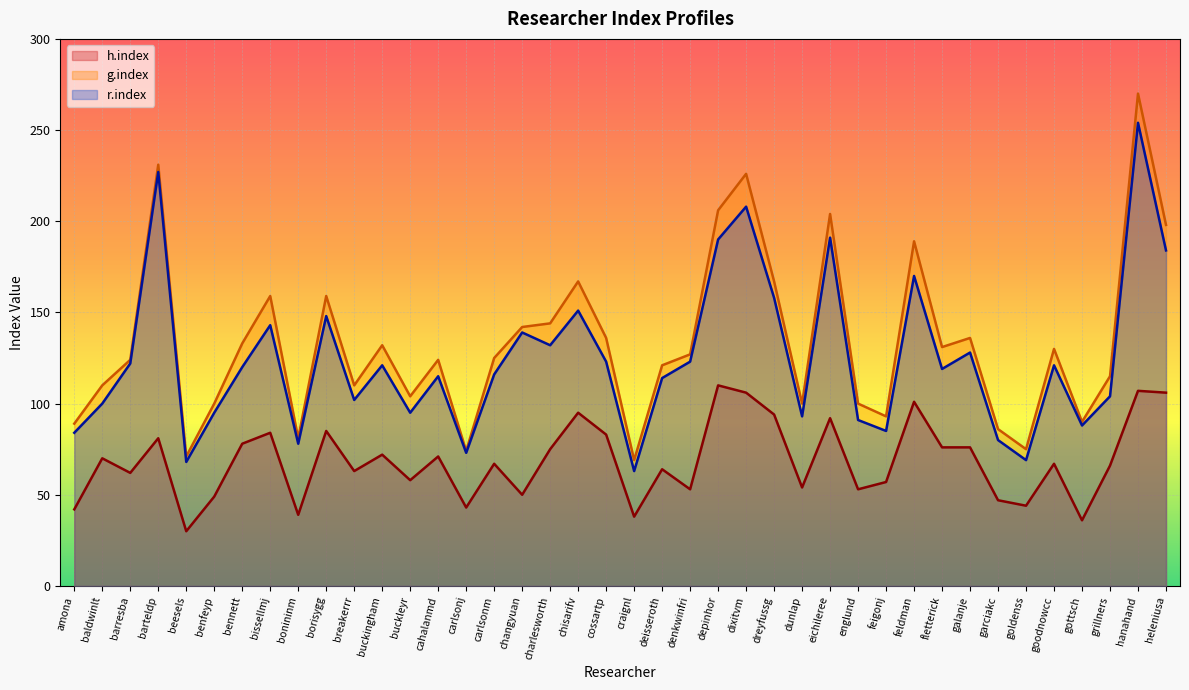

How many interior local valleys does the r.index series have?

12